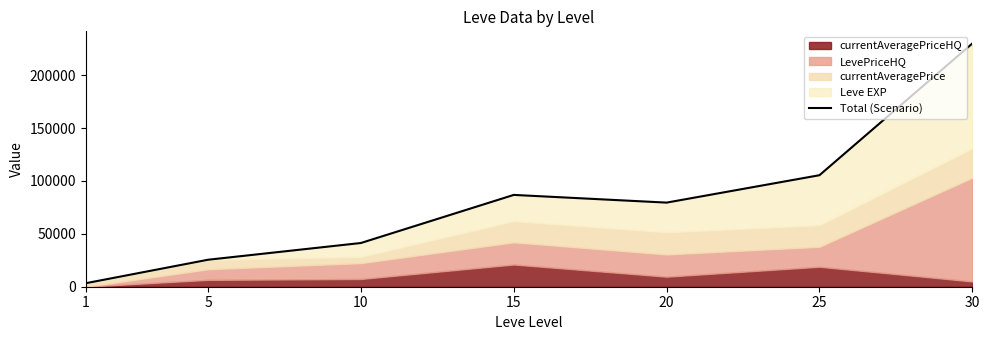

Reading left to right, list all the values displayed in this chart.

3309.0	25506.0	41332.1	86790.0	79510.0	105414.3	229923.8